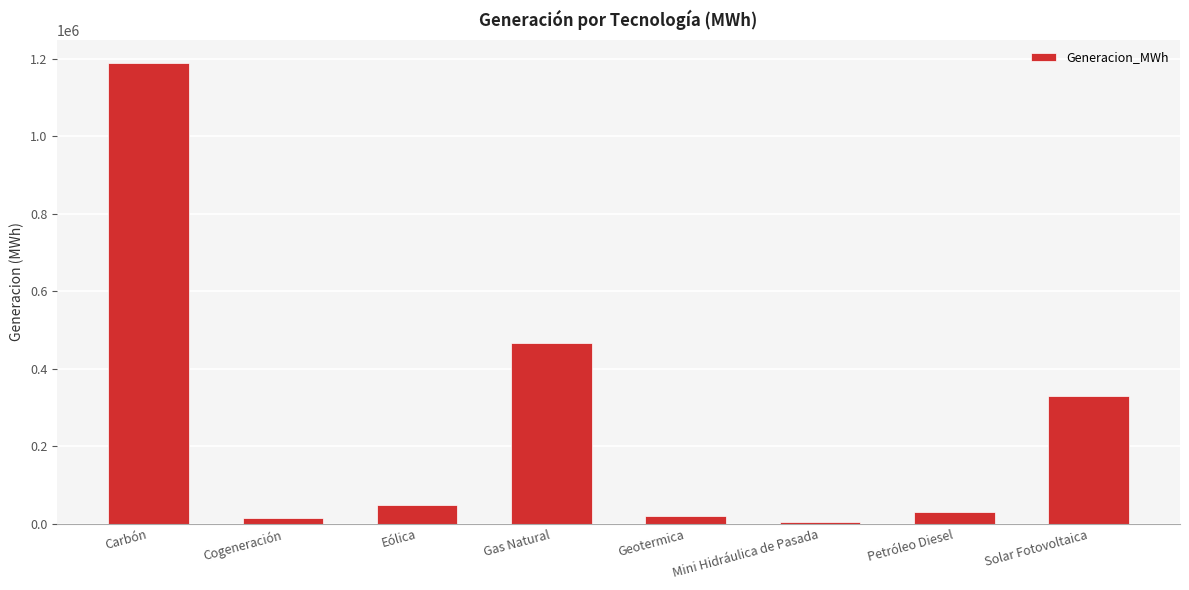

The chart shows a value of 455619.6 at Solar Fotovoltaica. True or false?

False